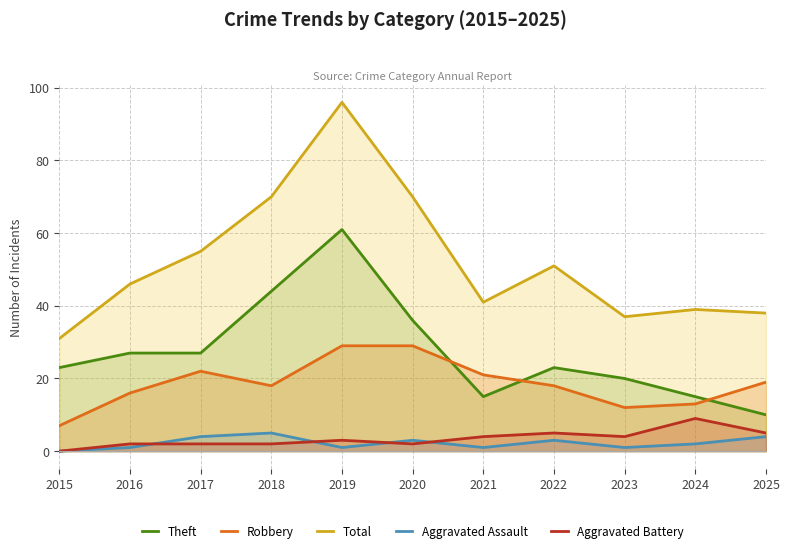

Which series changed the most between 2019 and 2022?

Total